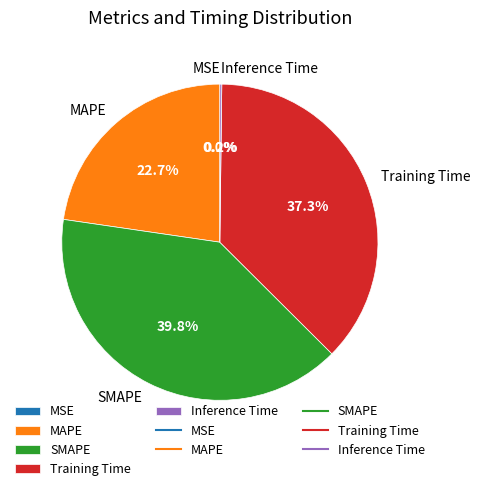

What percentage is NOT represented by SMAPE?

60.2%